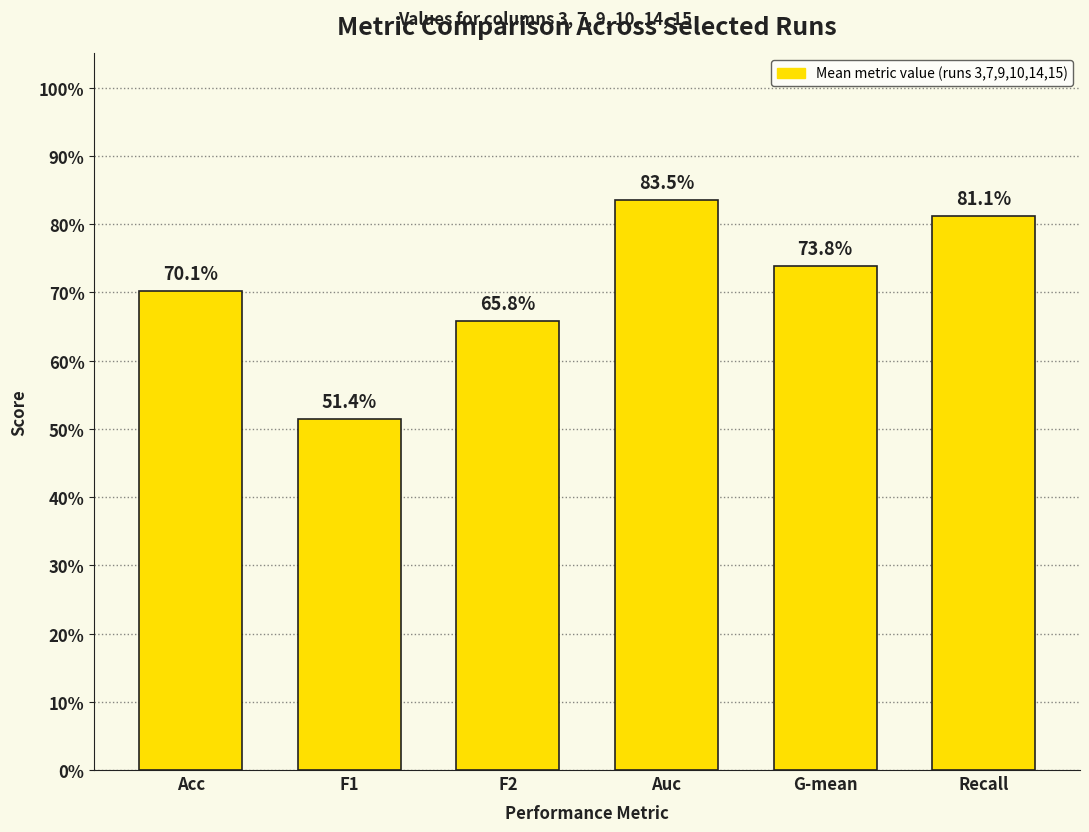

List the labels in order of value, smallest first.

F1, F2, Acc, G-mean, Recall, Auc